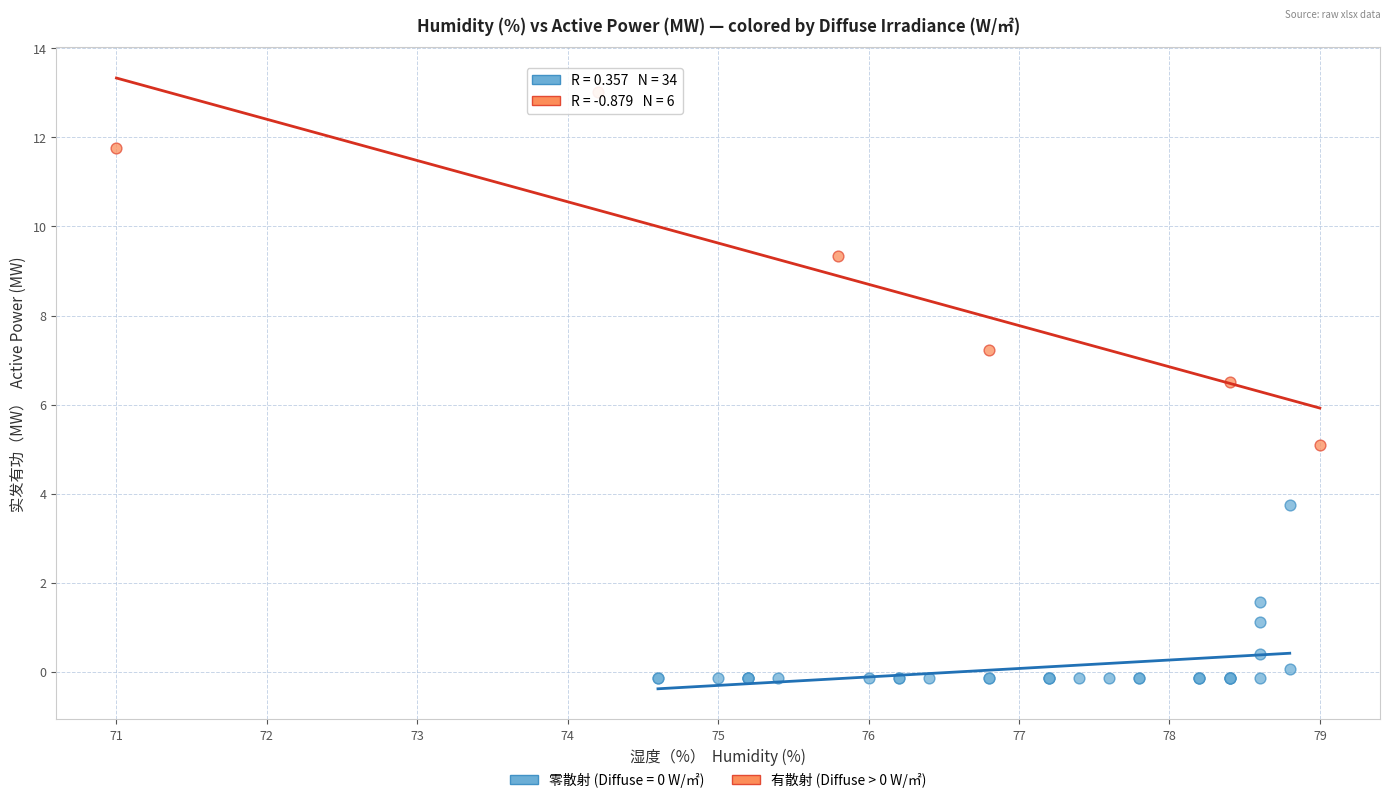

Which series has the largest Y range (max minus min)?

有散射 (Diffuse > 0 W/㎡)